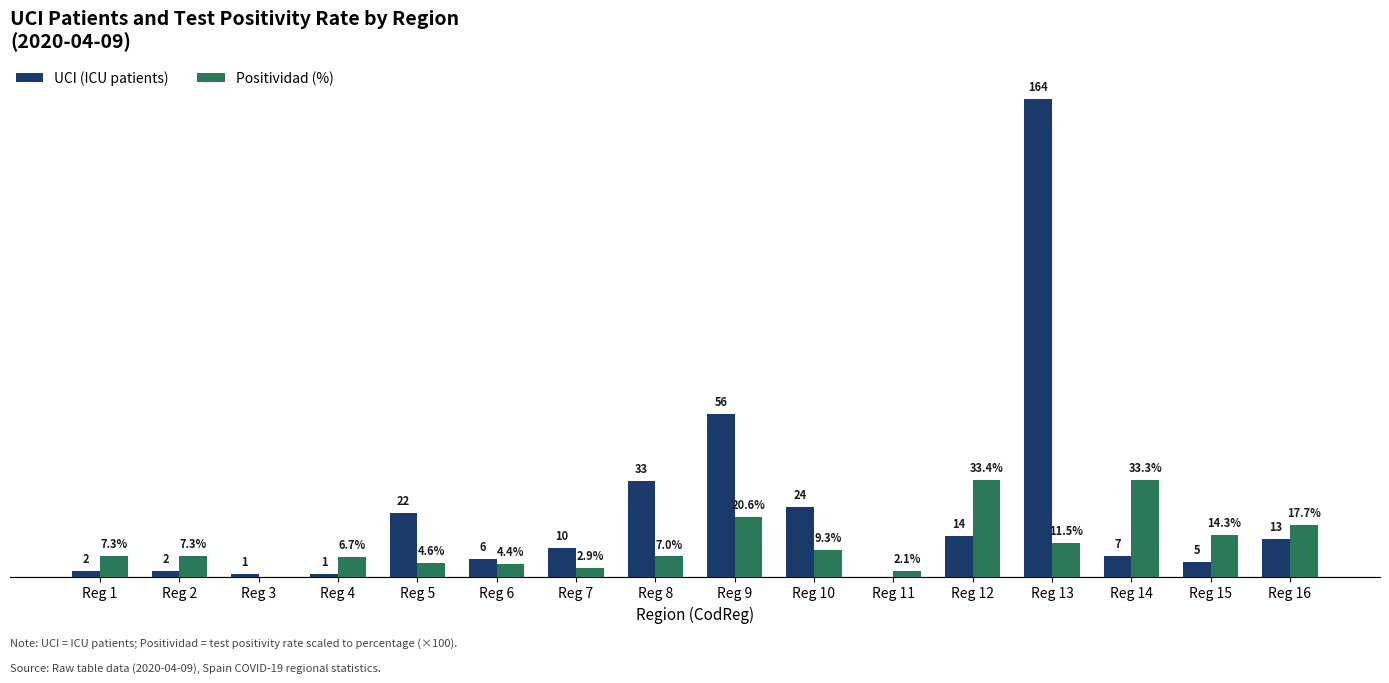

Which label corresponds to the largest value in the chart?

Reg 13